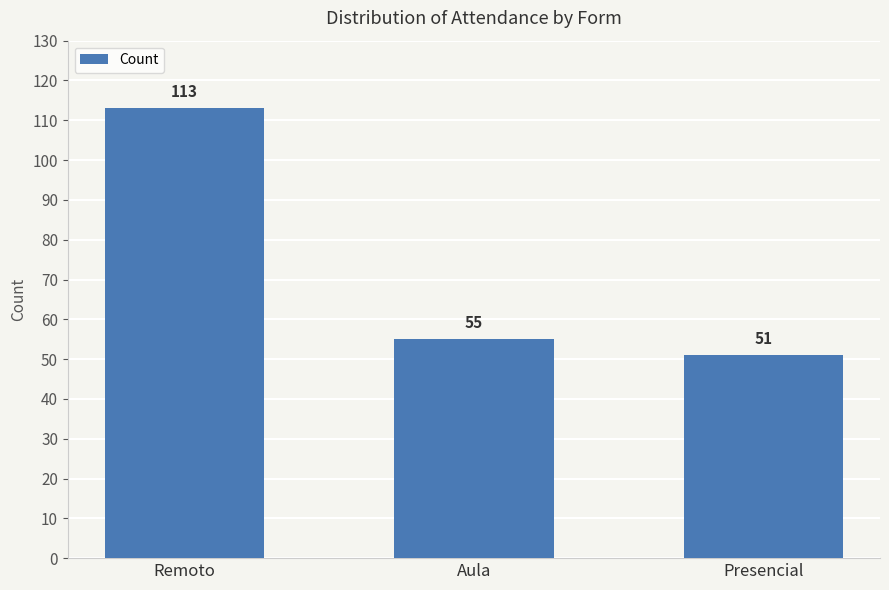

What position from the left is Remoto?

1